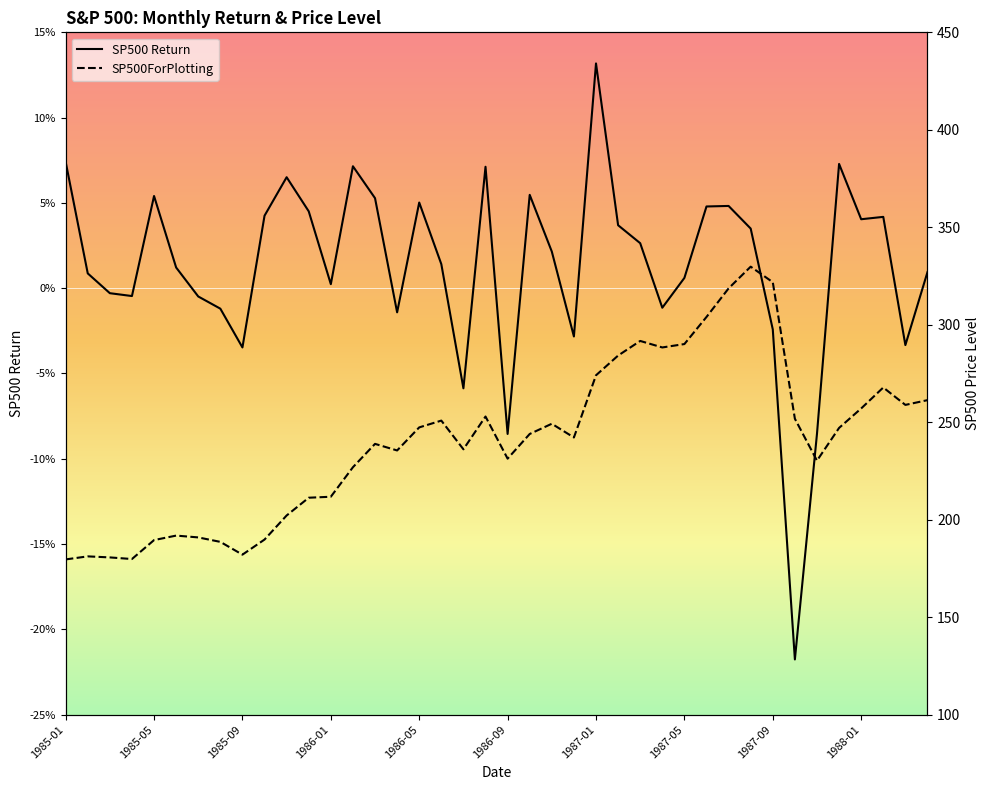

How many series are shown in this chart?

2